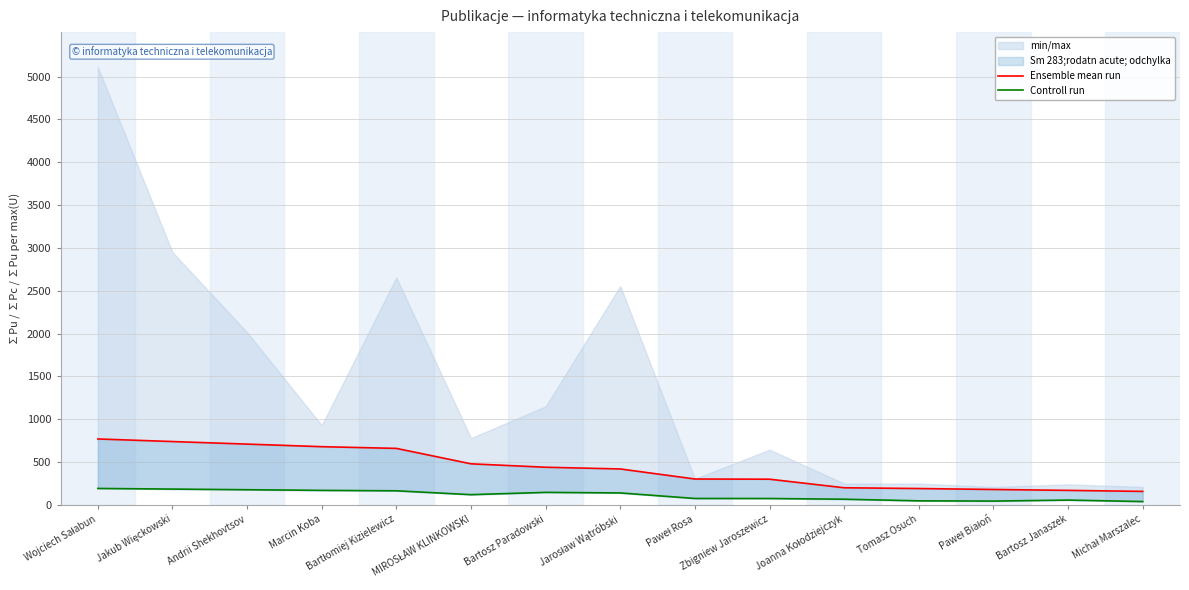

What is the minimum value shown in the chart?

39.5